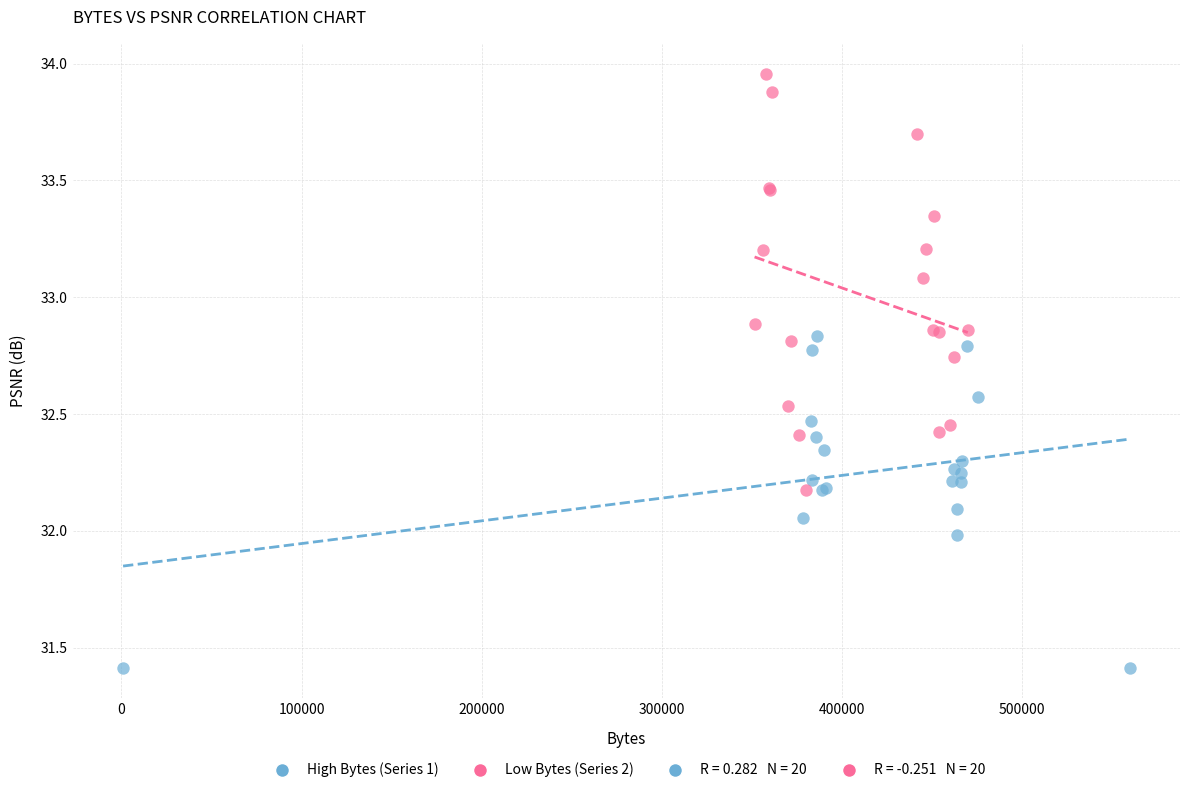

Which series has the largest Y range (max minus min)?

Low Bytes (Series 2)